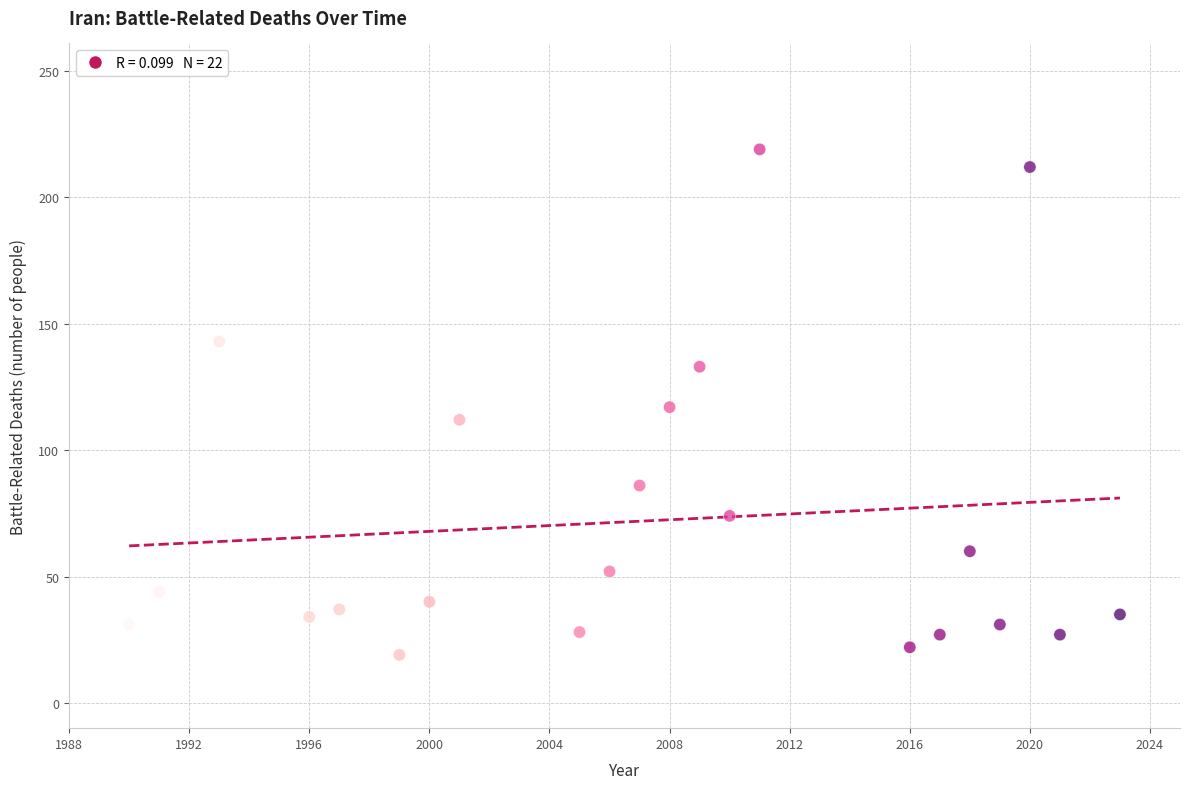

What is the range of X values (max minus min)?

33